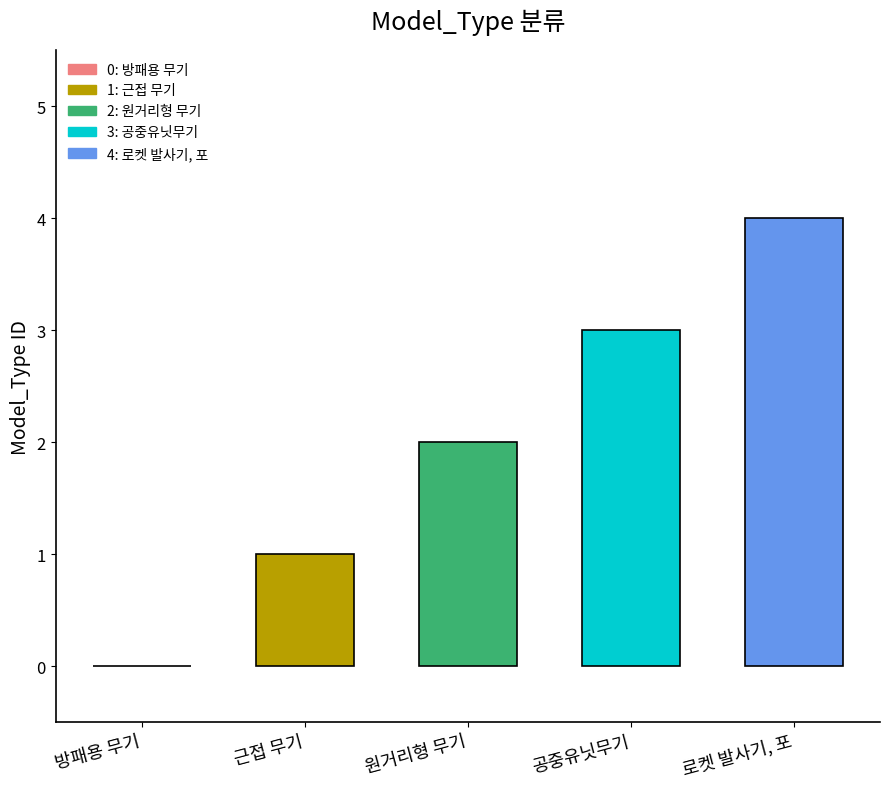

What is the change in value from 공중유닛무기 to 로켓 발사기, 포?

+1